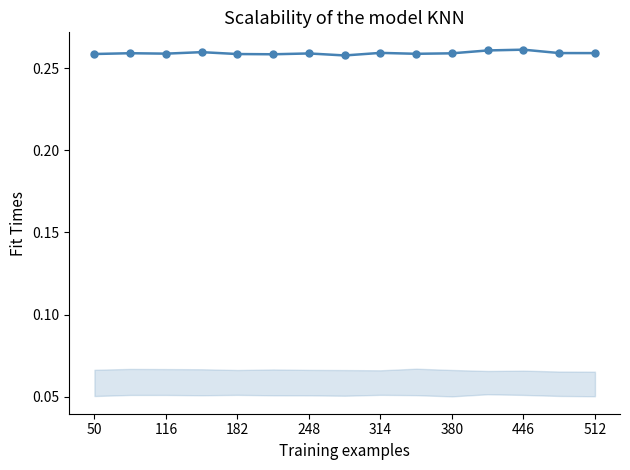

Count the values in the range 0 to 1.

15